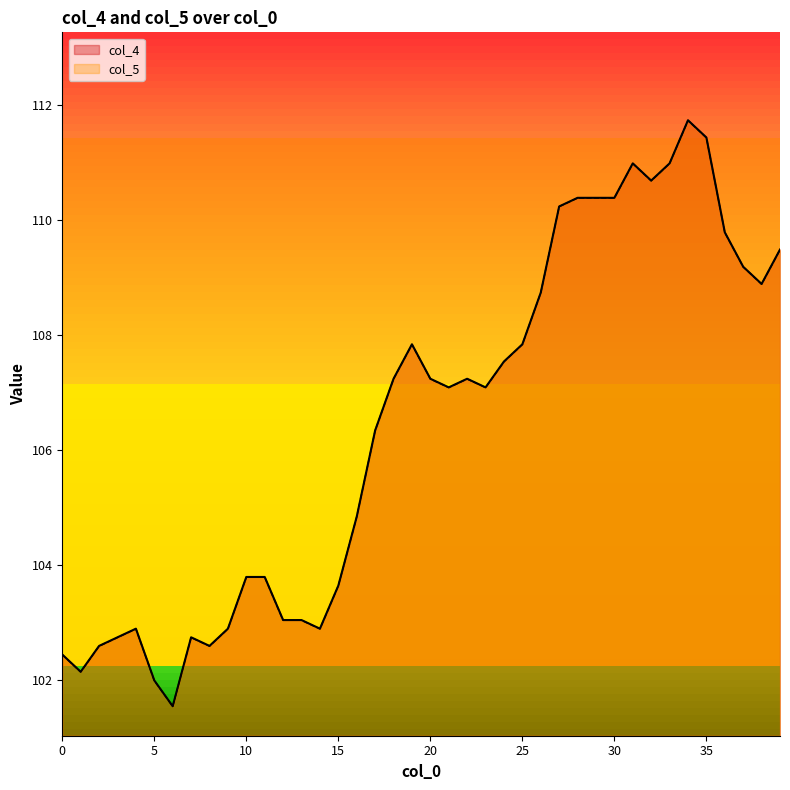

At which label does col_4 first exceed 107?

18